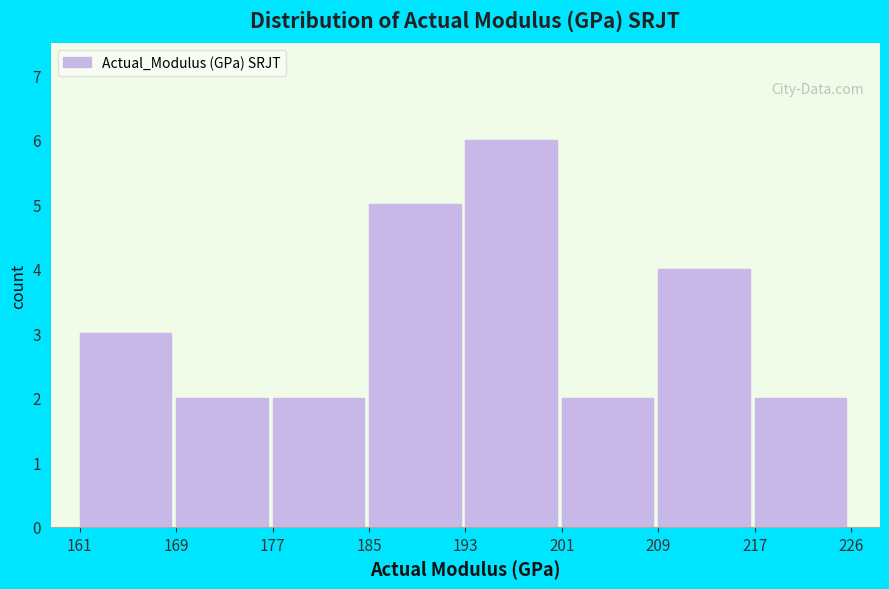

Over which range of the x-axis is the bar tallest?

193 to 201